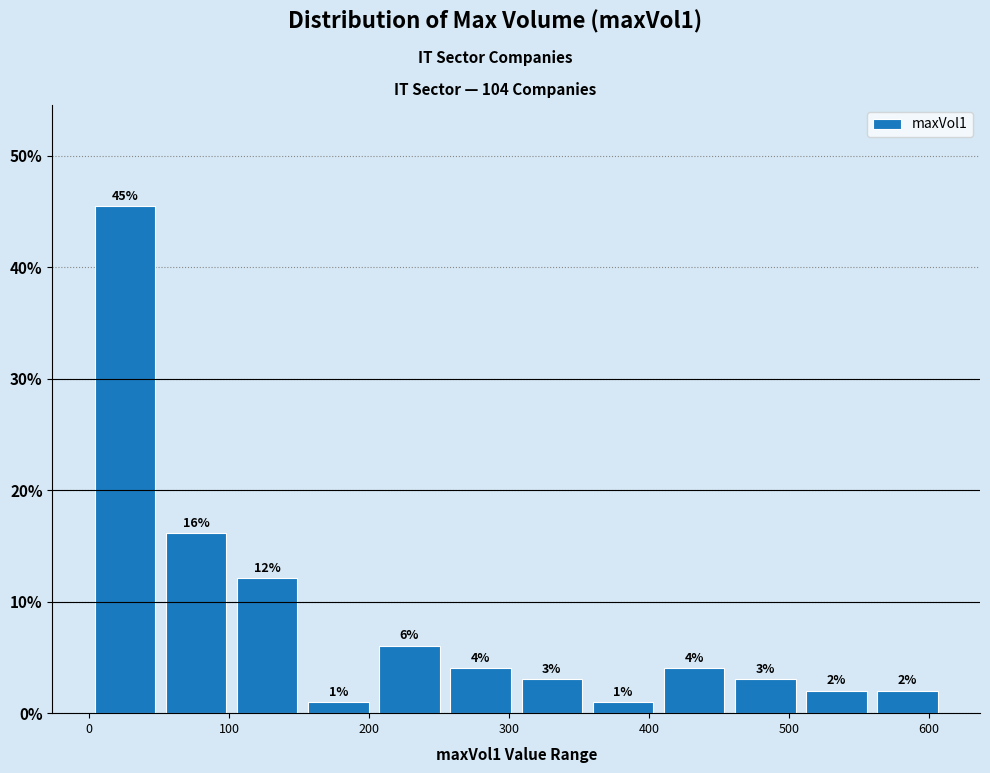

Which range on the x-axis has the tallest bar?

0 to 50